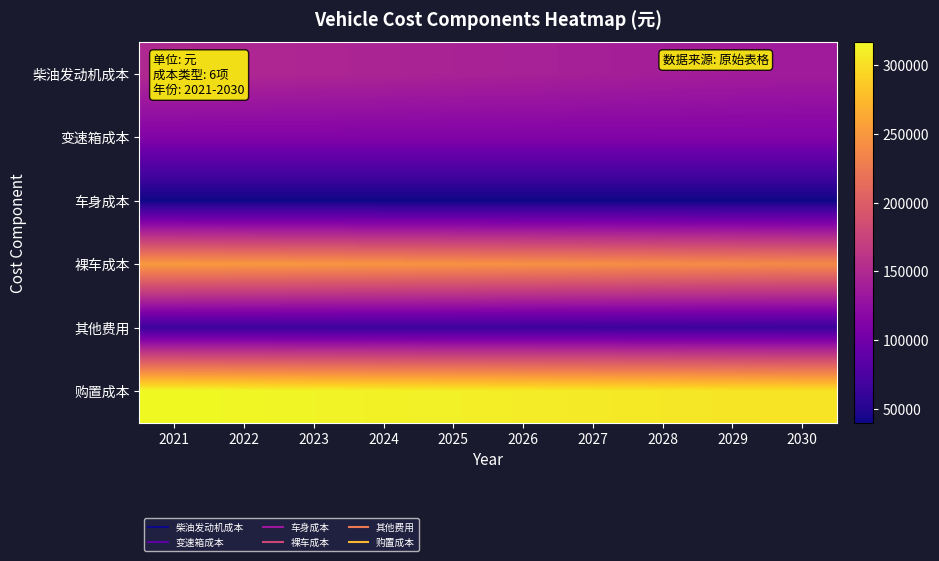

Which series has the largest range (max minus min)?

购置成本